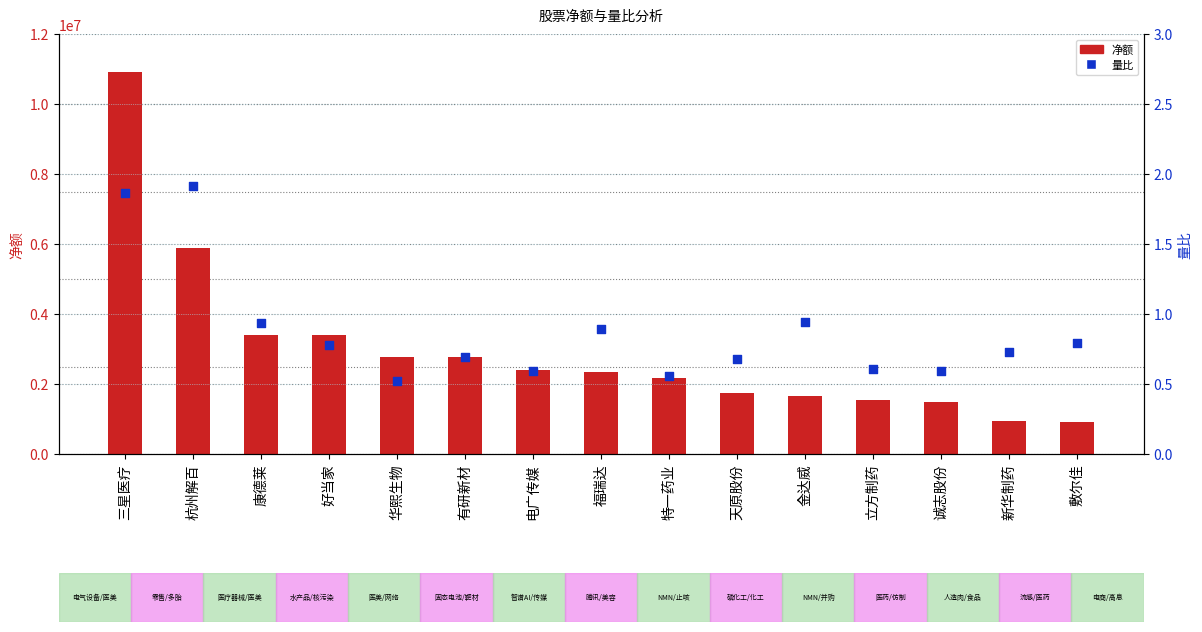

What are all the series names shown in the legend?

净额, 量比